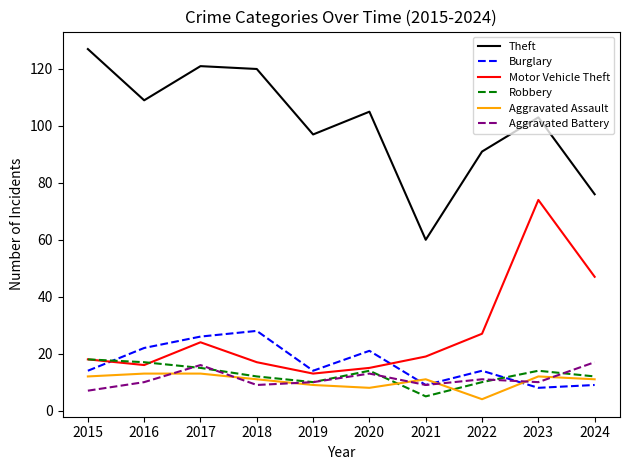

True or false: Aggravated Battery and Theft intersect in this chart.

False